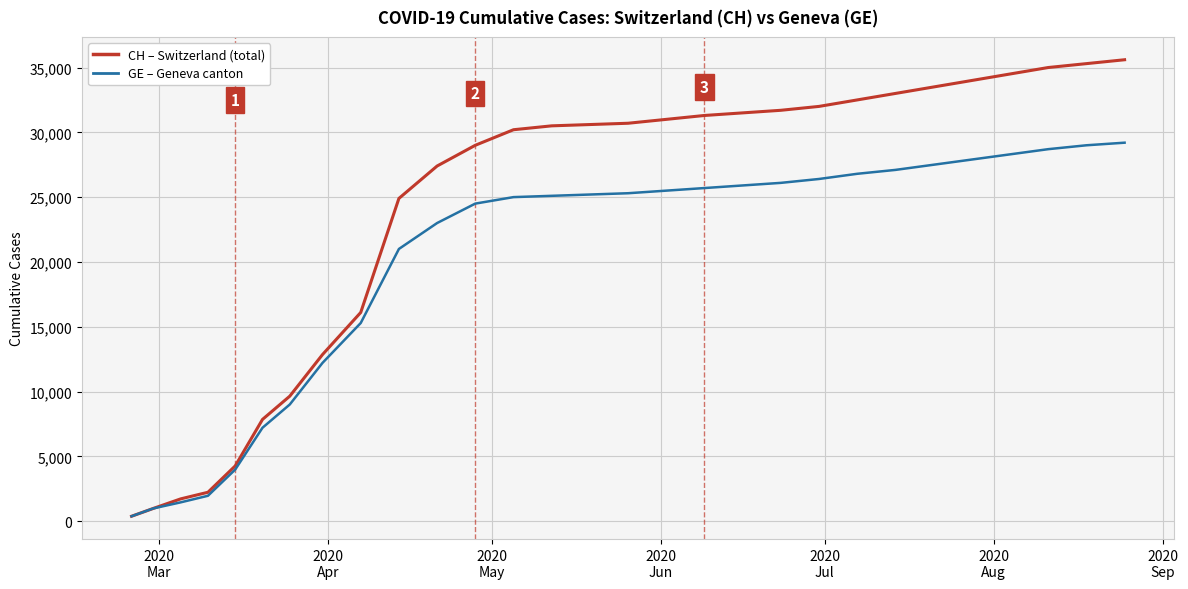

What is the greatest value displayed?

35600